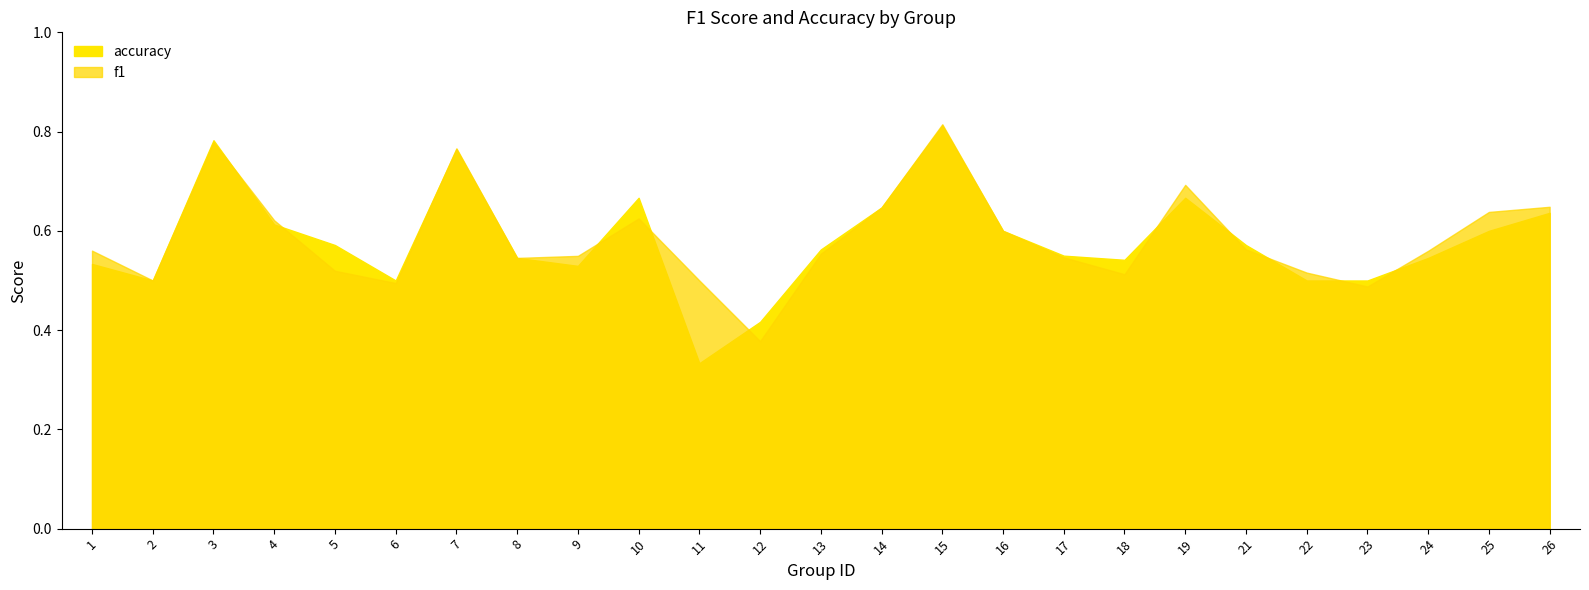

List the series in order of their overall mean, highest first.

f1, accuracy